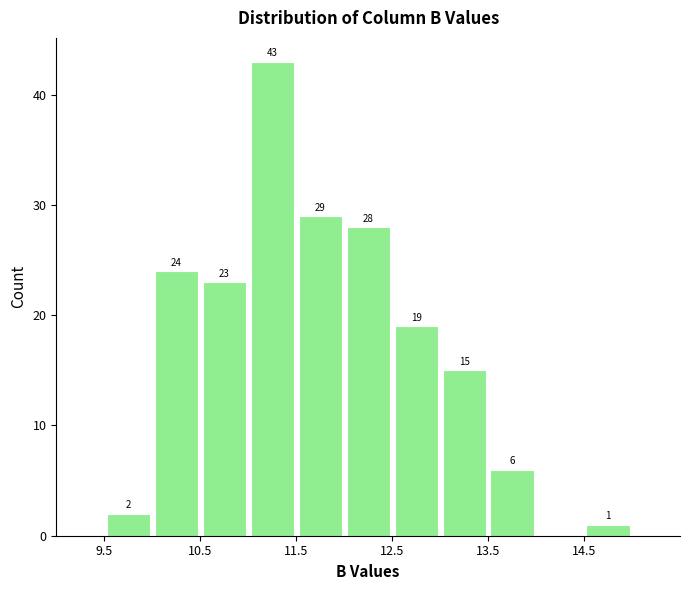

Over which range of the x-axis is the bar tallest?

11.0 to 11.5